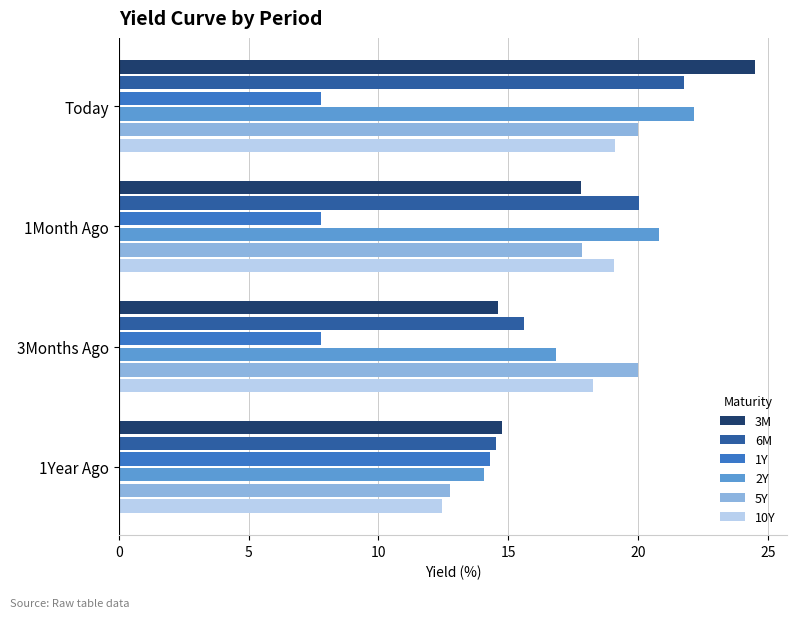

The 5Y series shows 17.9 at 1Month Ago. True or false?

True